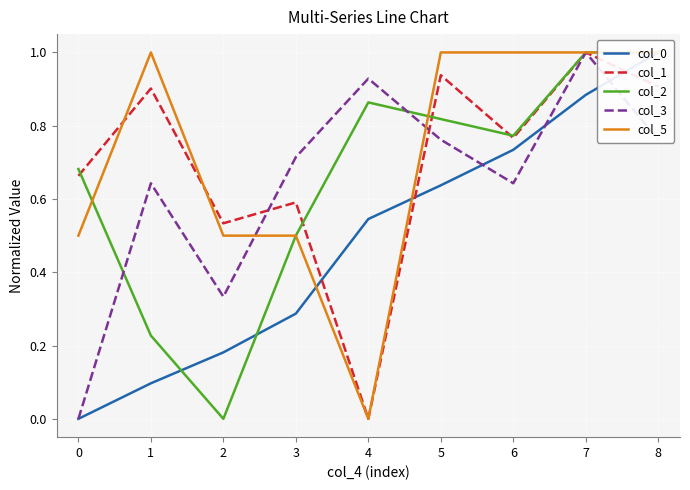

Is the value of col_3 at 4 greater than the value of col_1 at 1?

Yes